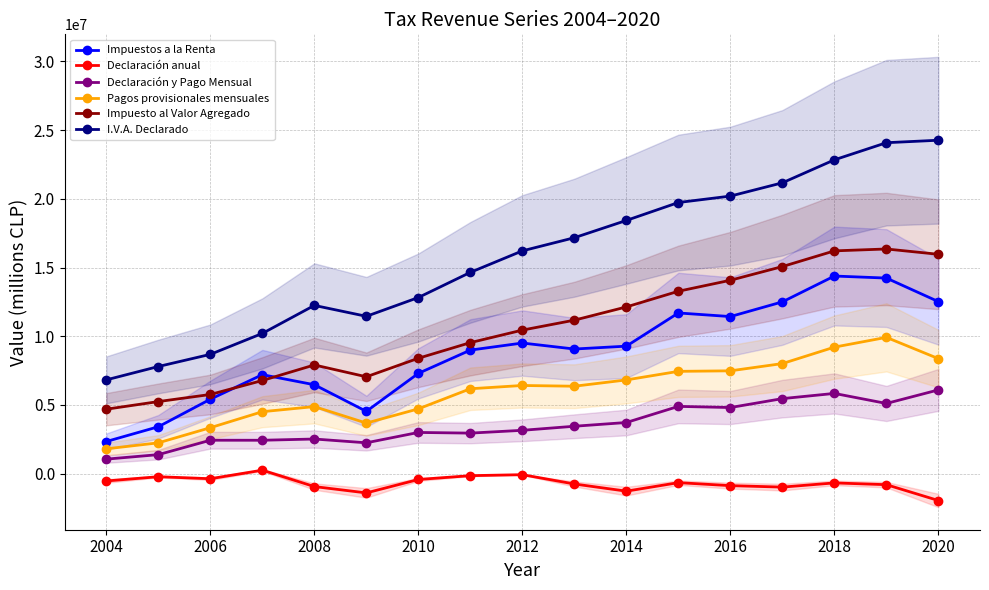

True or false: I.V.A. Declarado has more than 2 points higher than both neighbors.

False